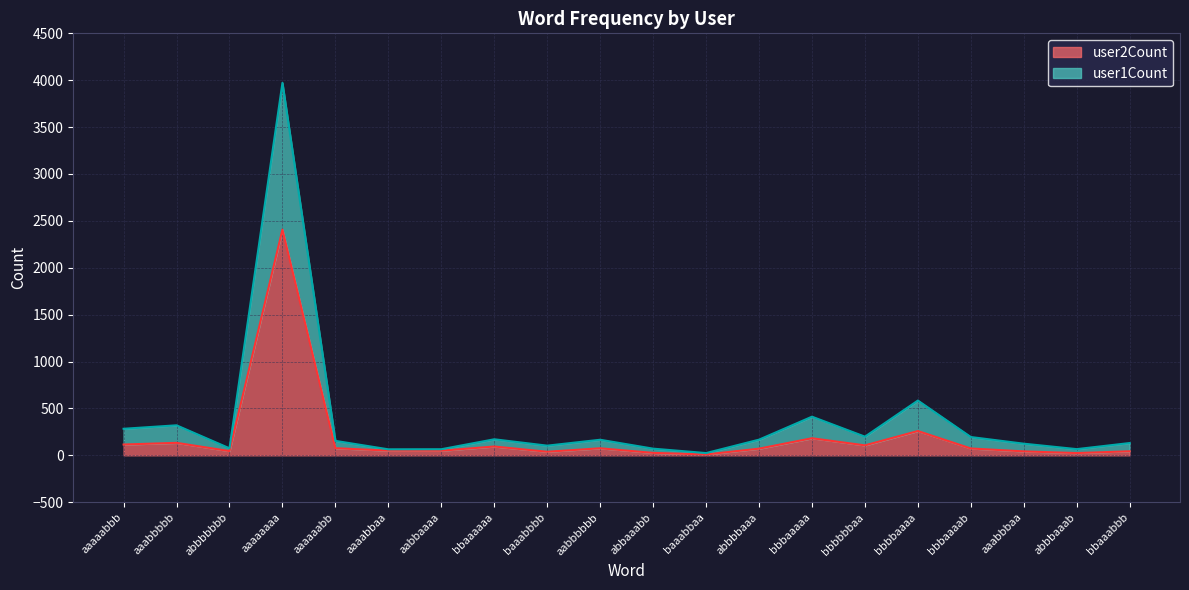

Which series has the largest total across all categories?

user1Count